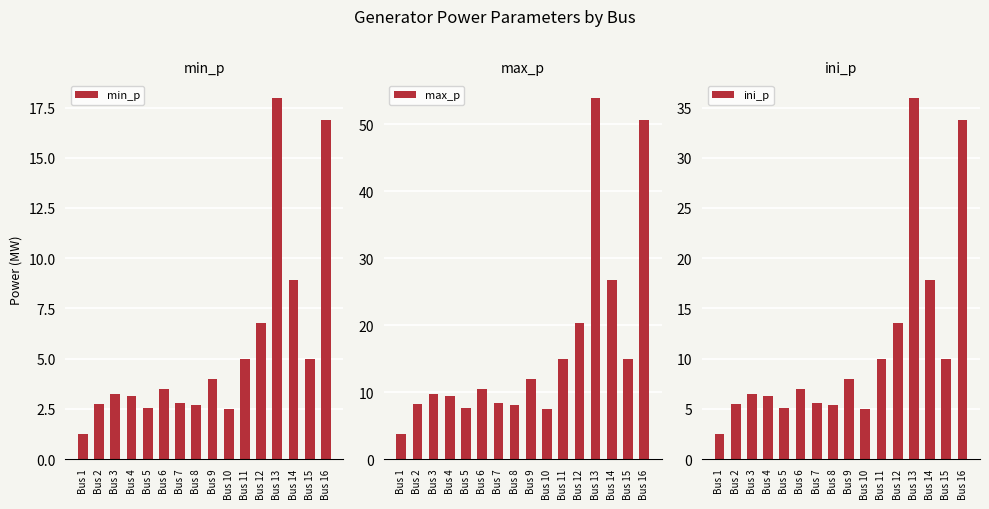

Which category has the lowest value in the min_p series?

Bus 1